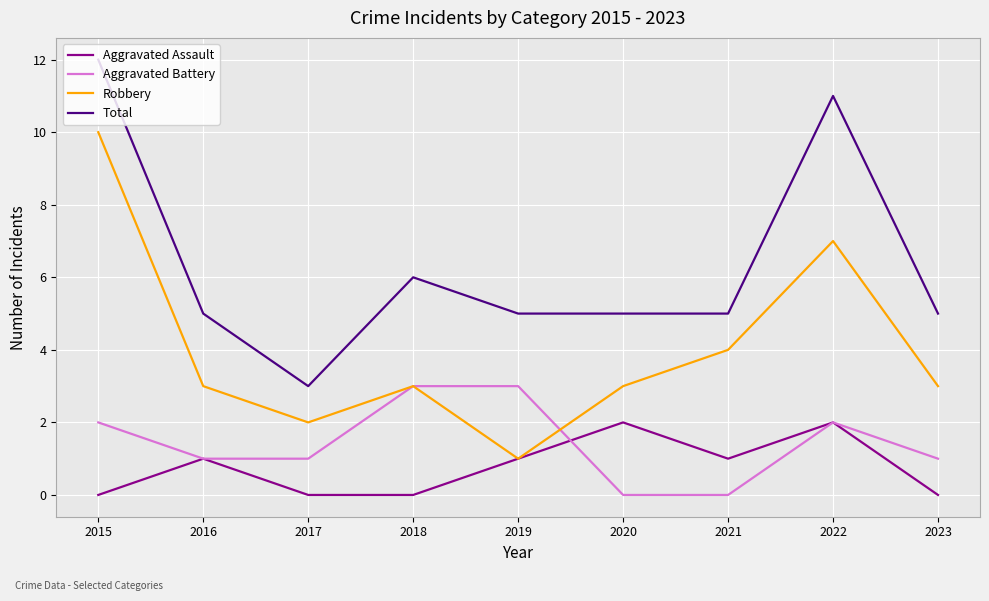

Does the chart display data point markers on the line(s)?

No